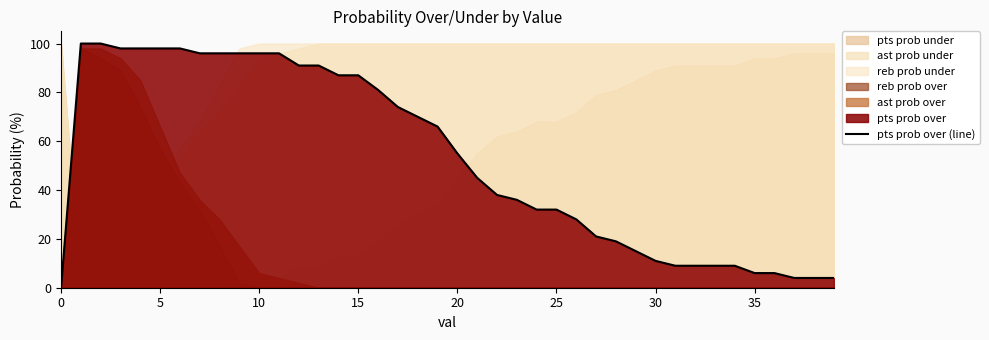

Reading left to right, list all the values displayed in this chart.

0	100	100	98	98	98	98	96	96	96	96	96	91	91	87	87	81	74	70	66	55	45	38	36	32	32	28	21	19	15	11	9	9	9	9	6	6	4	4	4